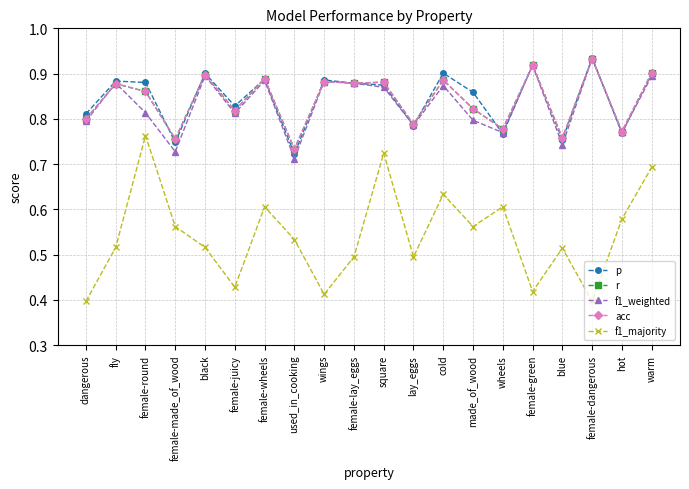

Is this an area chart (filled region under the line)?

No